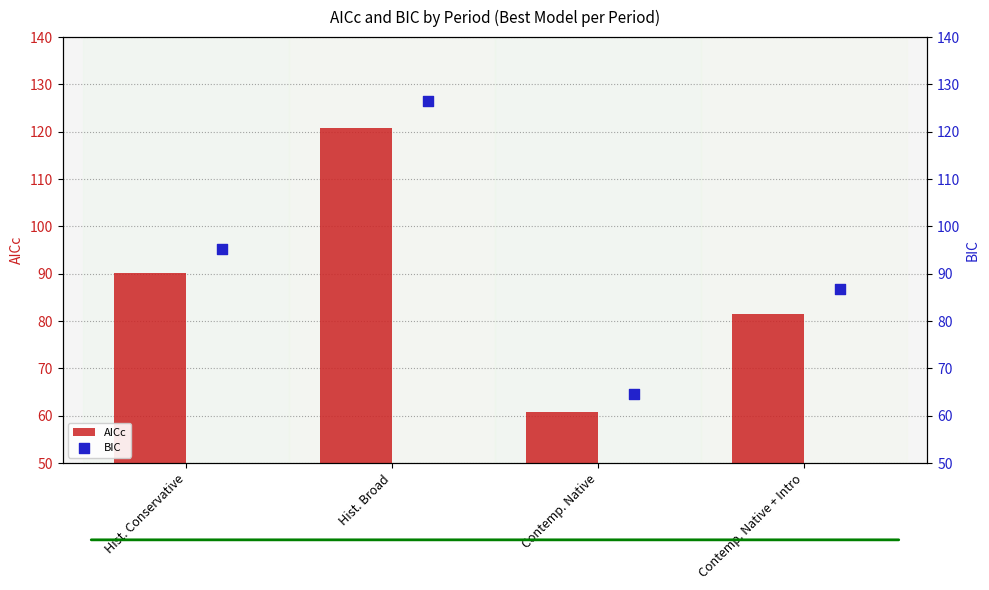

What is the lowest value of the AICc series?

60.9